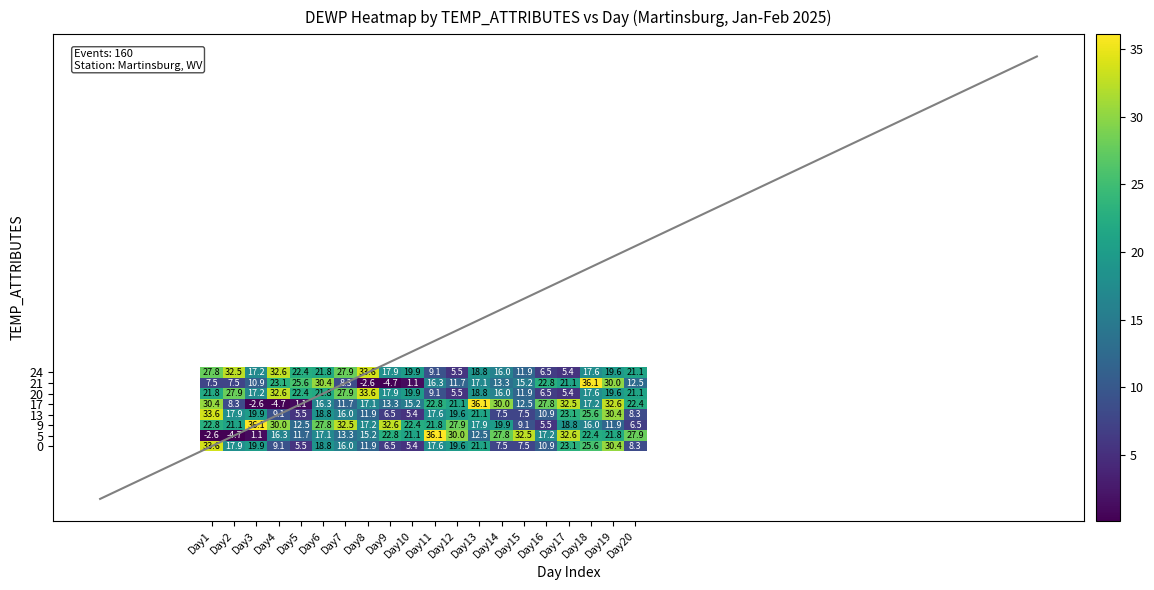

What is the sum of all 0 values?

316.2